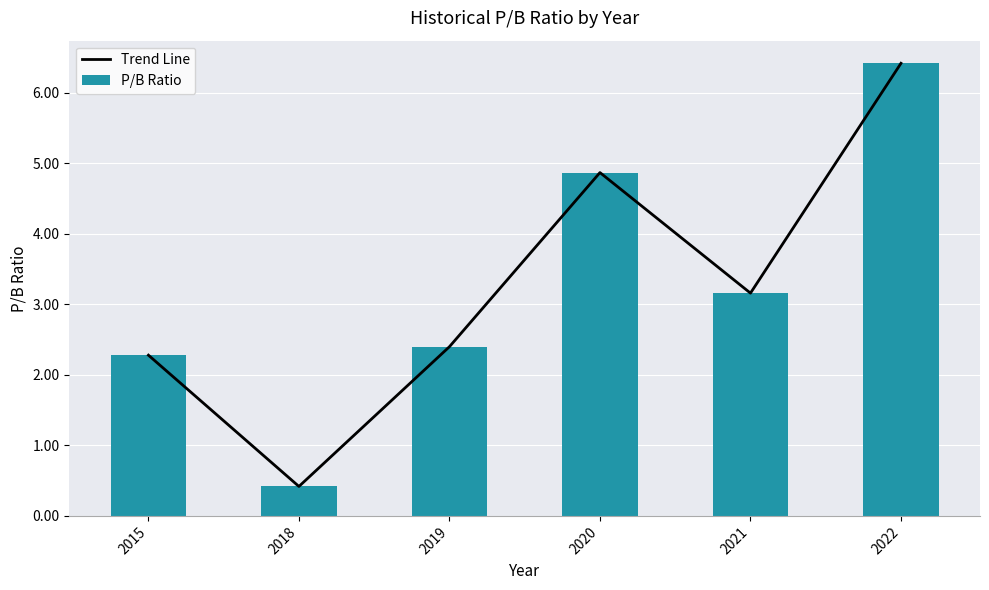

At which label does Trend Line reach its minimum?

2018